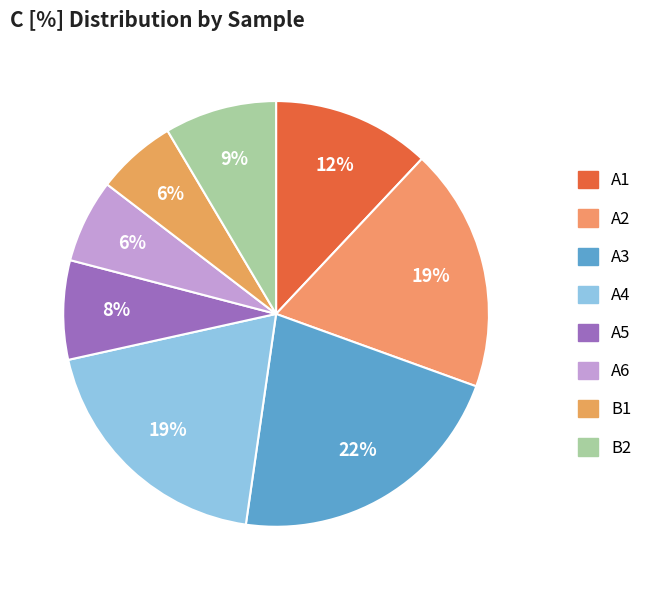

To the nearest percent, what is the average slice percentage?

12%